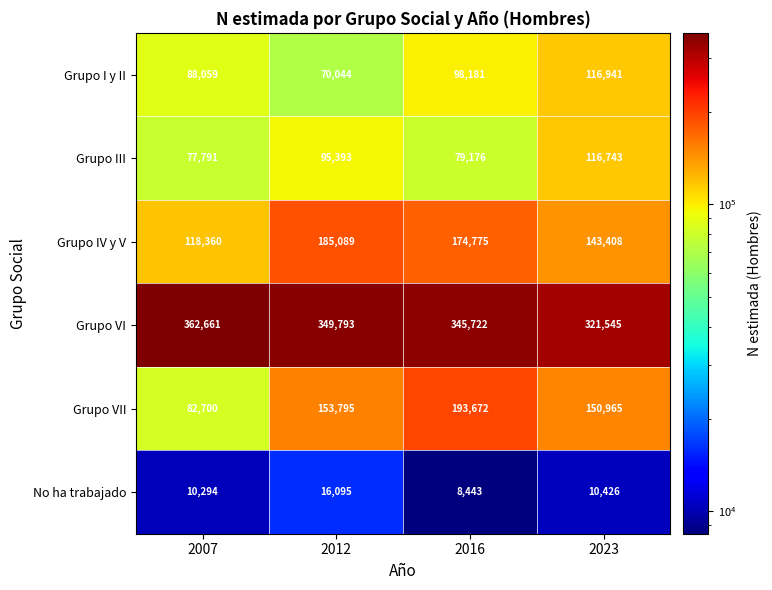

The value of Grupo VI at 2016 is 345722. True or false?

True